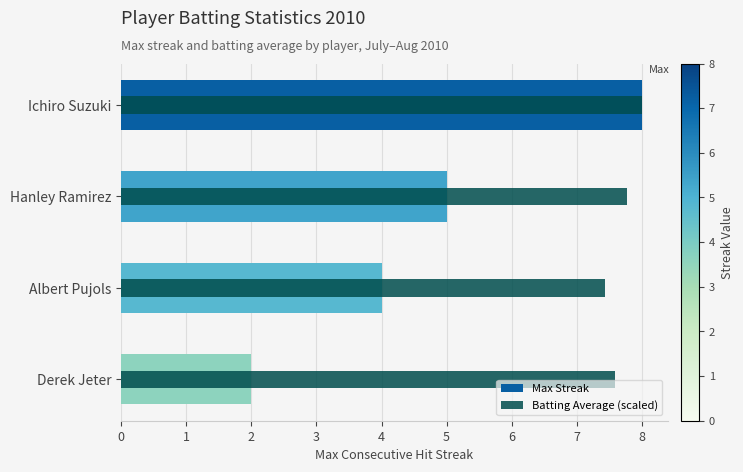

What is the value of the Max Streak bar at the 3rd from the left?

4.0